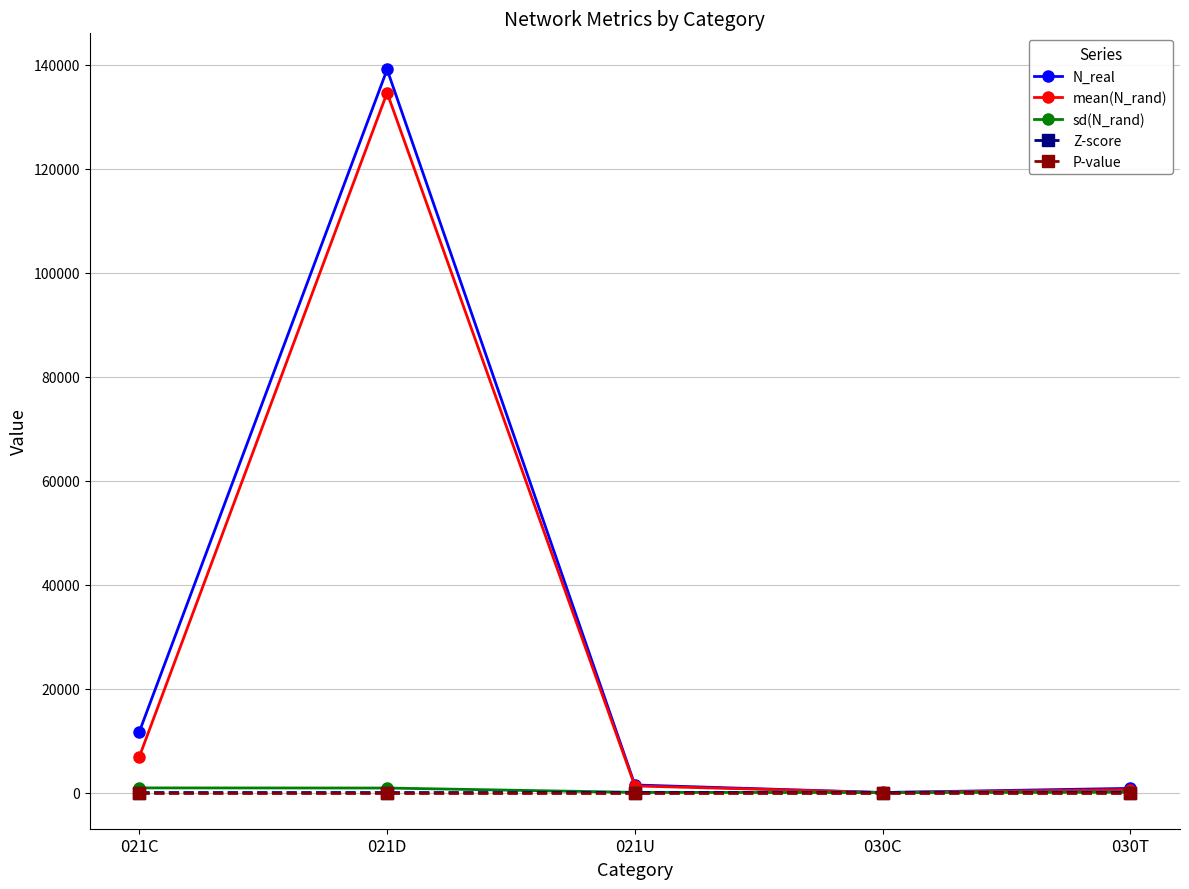

Which series has the largest total across all categories?

N_real